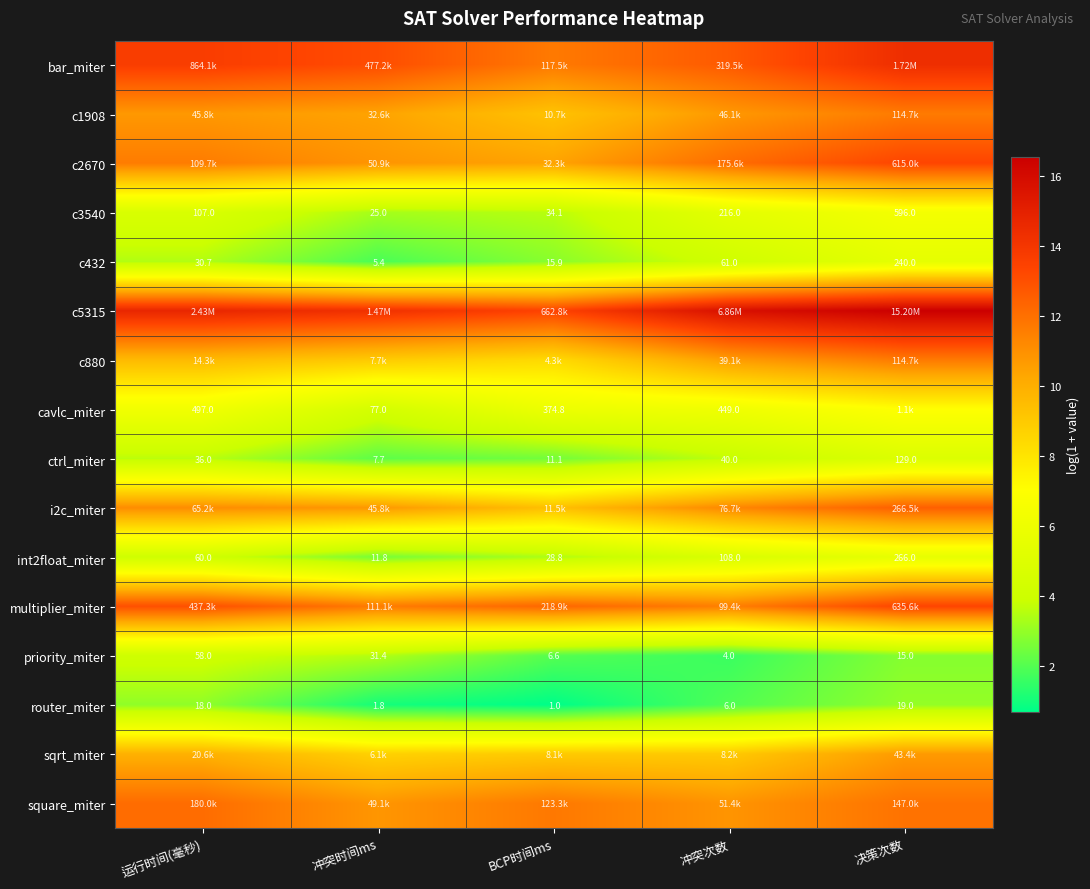

Rank the categories by priority_miter value from highest to lowest.

运行时间(毫秒), 冲突时间ms, 决策次数, BCP时间ms, 冲突次数